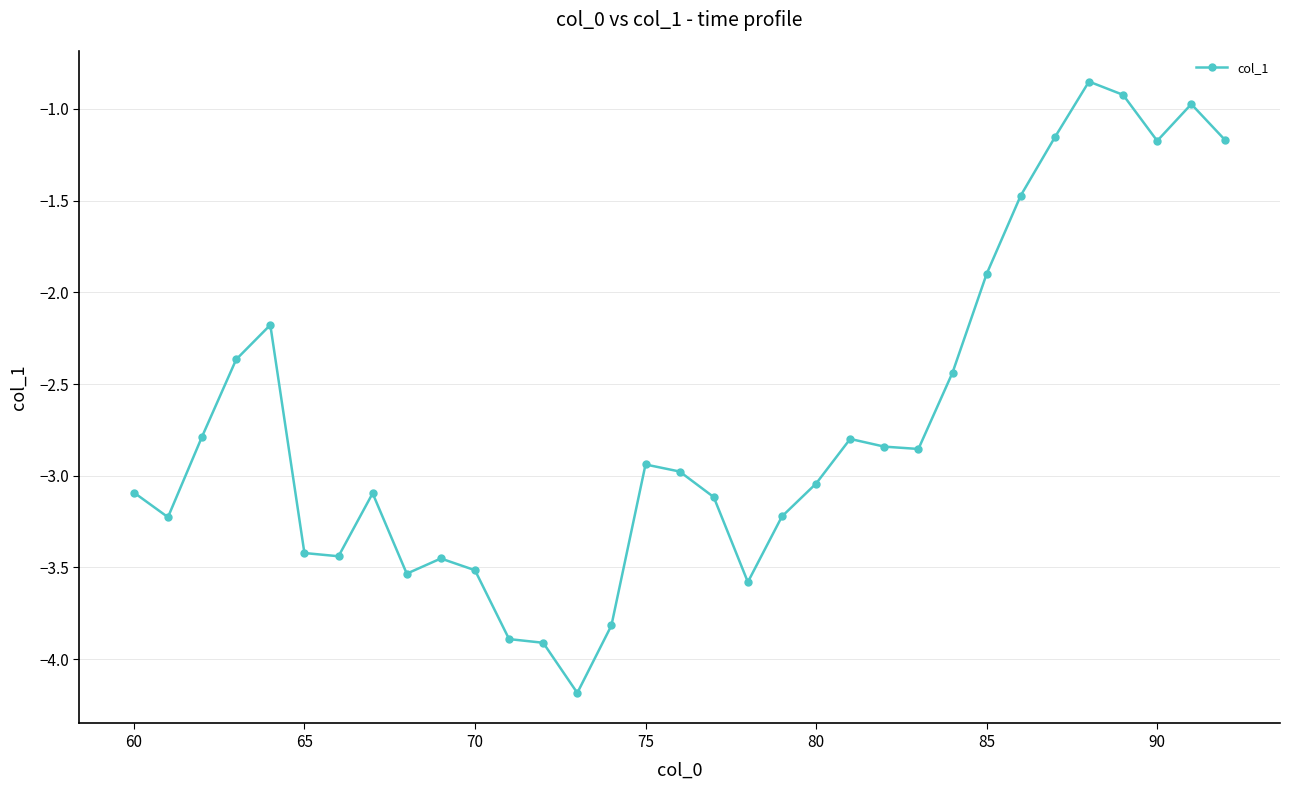

What is the value of the 32nd point from the left?

-1.0